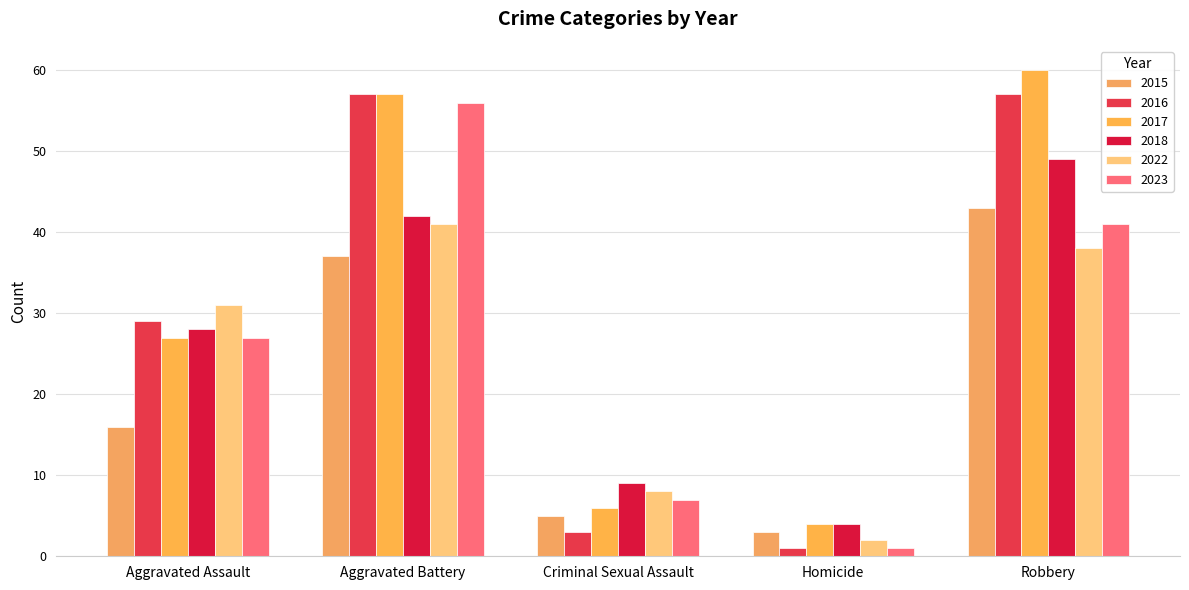

Read the 2016 value at Aggravated Assault, to the nearest 5.

30